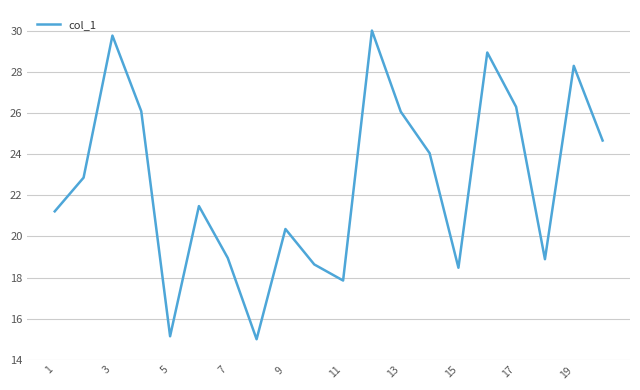

True or false: the data has more than 1 interior local peaks.

True